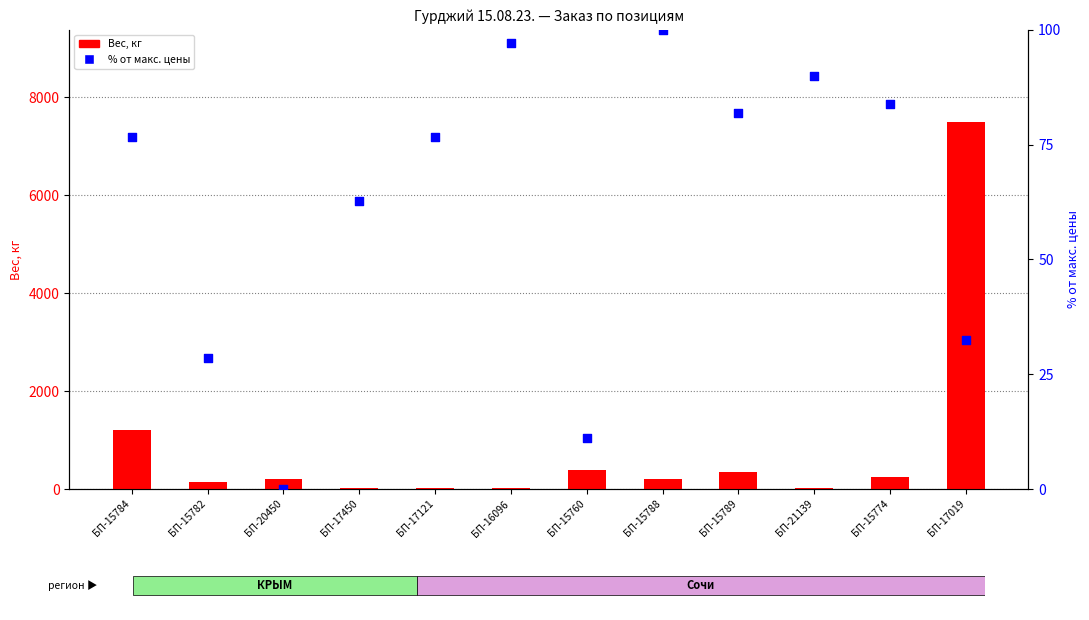

Which series has the largest total across all categories?

Вес, кг